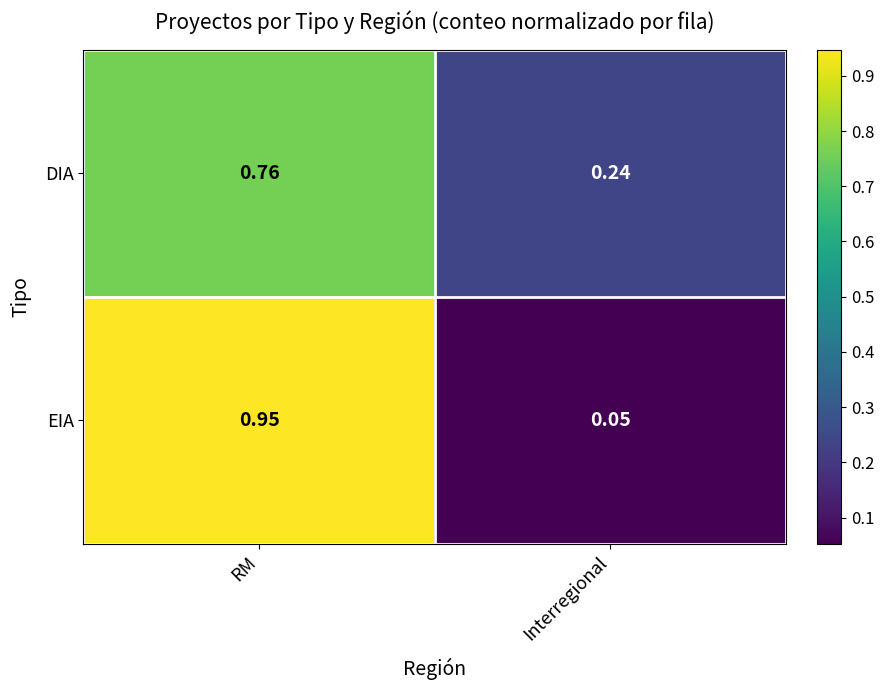

Which series has the largest range (max minus min)?

EIA